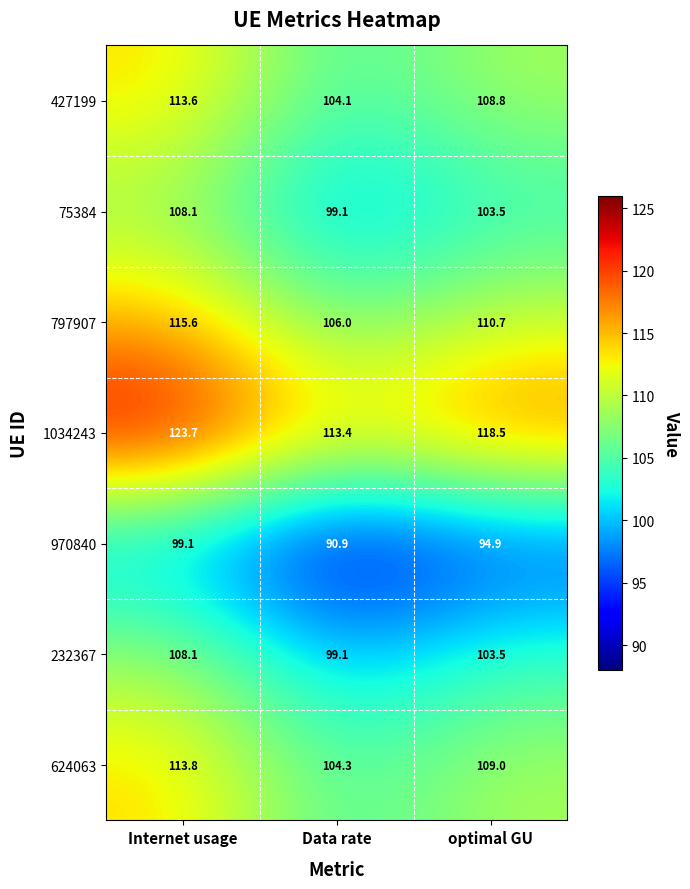

Reading left to right, transcribe all the data shown in this chart.

427199: Internet usage=113.6	Data rate=104.1	optimal GU=108.8
75384: Internet usage=108.1	Data rate=99.1	optimal GU=103.5
797907: Internet usage=115.6	Data rate=106.0	optimal GU=110.7
1034243: Internet usage=123.7	Data rate=113.4	optimal GU=118.5
970840: Internet usage=99.1	Data rate=90.9	optimal GU=94.9
232367: Internet usage=108.1	Data rate=99.1	optimal GU=103.5
624063: Internet usage=113.8	Data rate=104.3	optimal GU=109.0